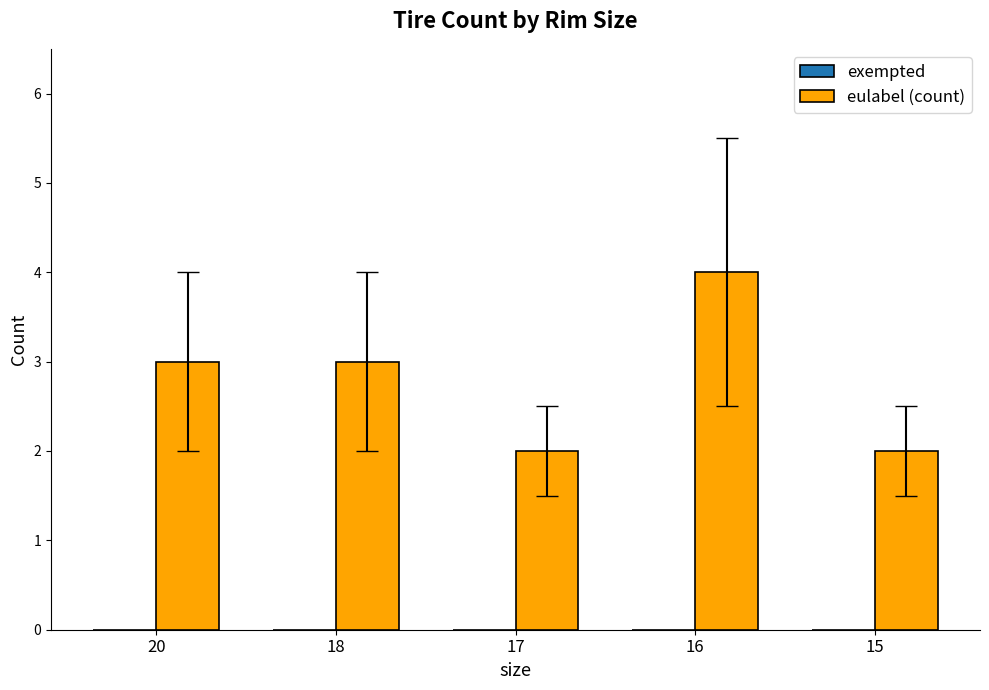

True or false: the data shows 3 at 15.

False